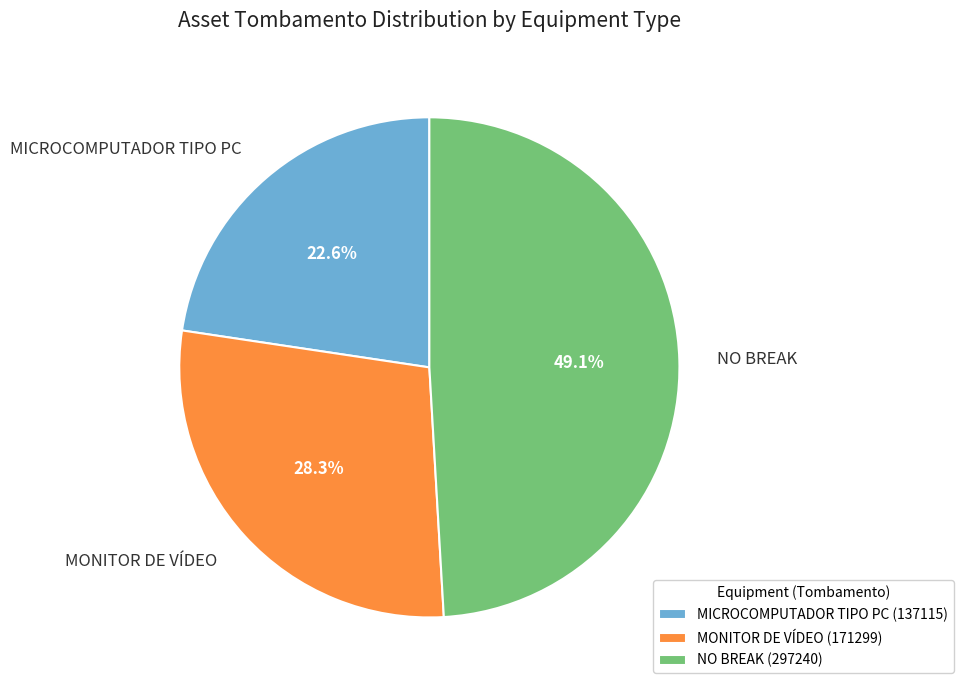

Do MICROCOMPUTADOR TIPO PC and NO BREAK together represent more than half of the pie?

Yes